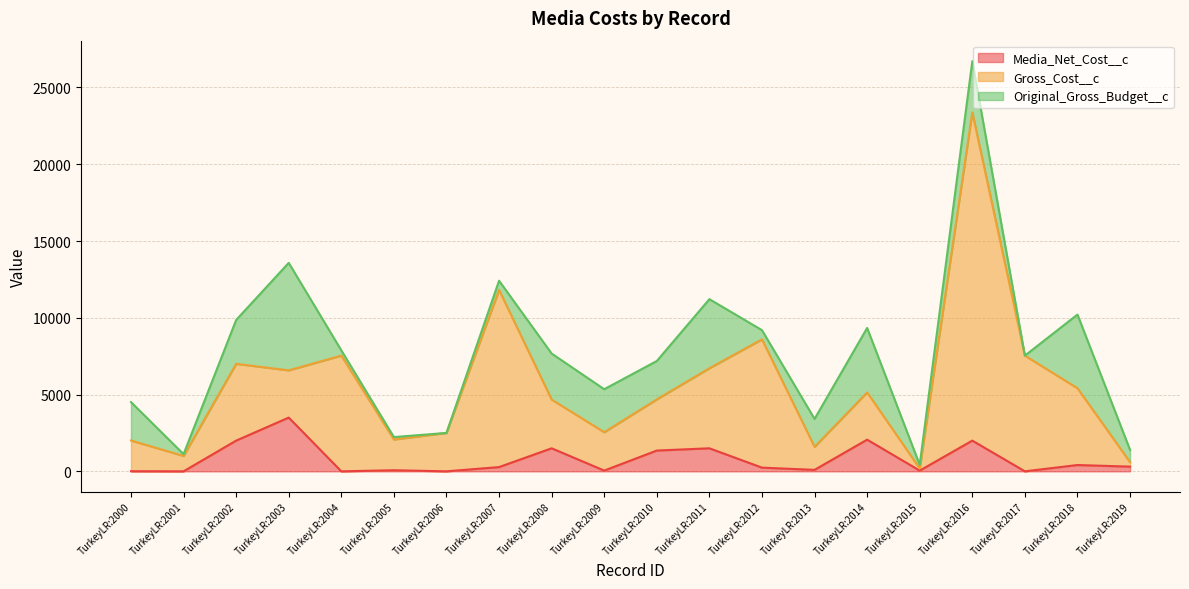

Is it true that Gross_Cost__c equals 120.2 at TurkeyLR:2019?

False